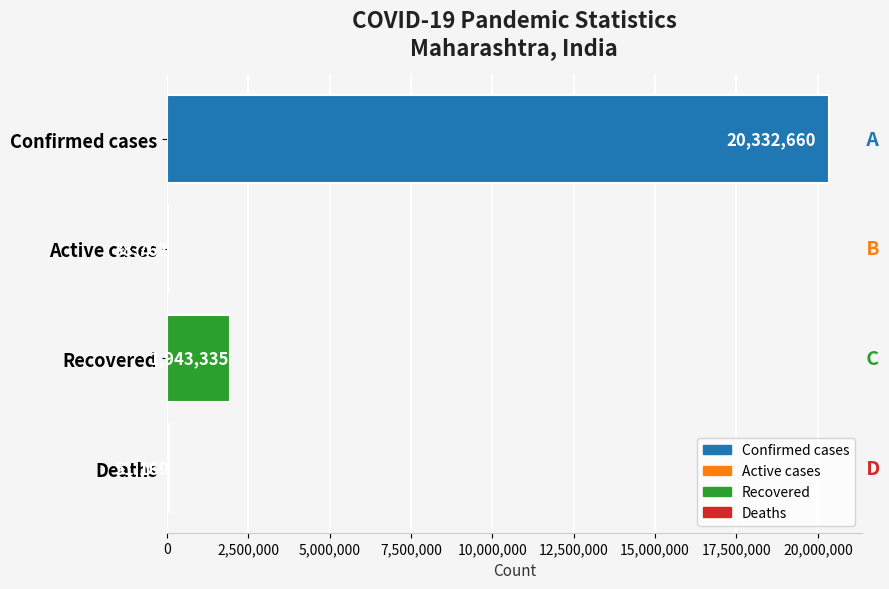

The value at Confirmed cases is 20332660. True or false?

True